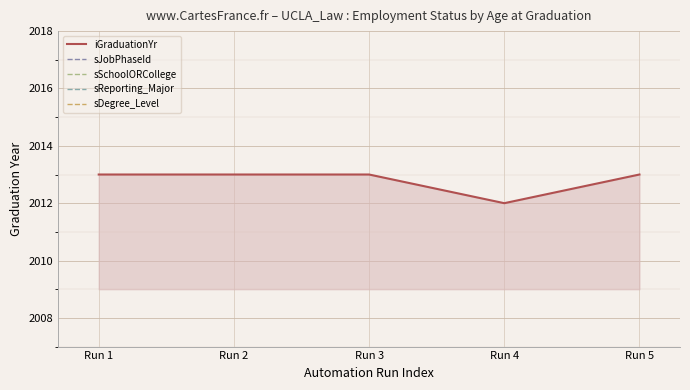

The sDegree_Level series shows 0 at Run 5. True or false?

True